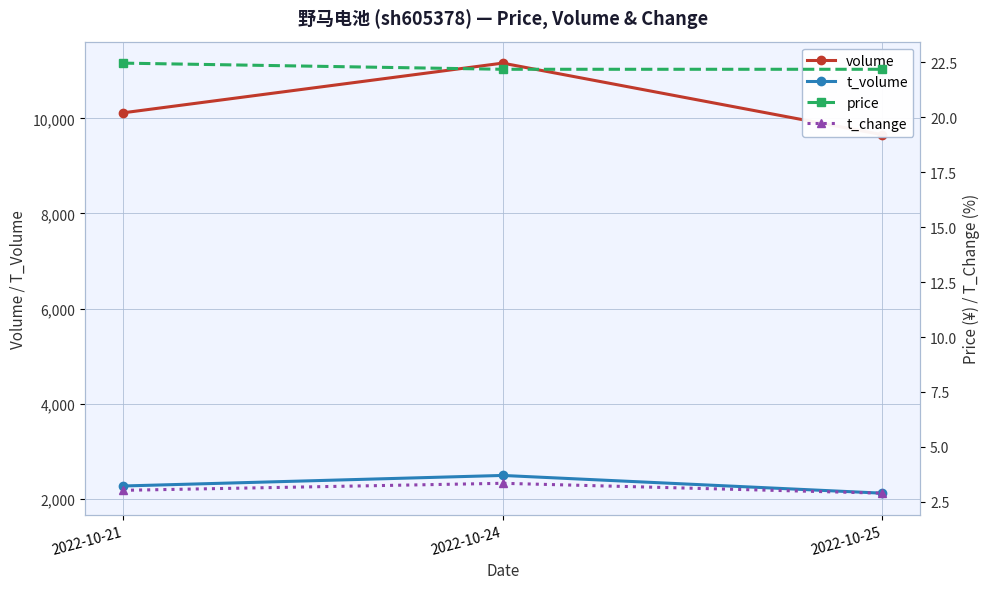

Reading left to right, extract all data points from this chart.

volume: 10115.0	11160.0	9655.0
t_volume: 2273.0	2495.0	2122.0
price: 22.4	22.2	22.2
t_change: 3.0	3.4	2.9